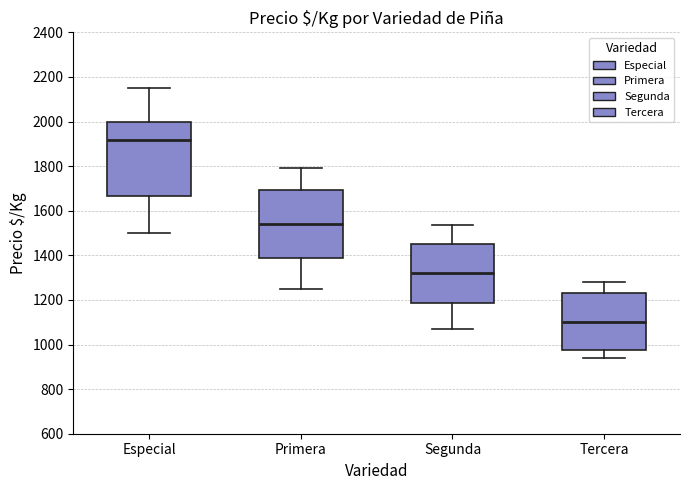

Which box's median line is the lowest?

Tercera